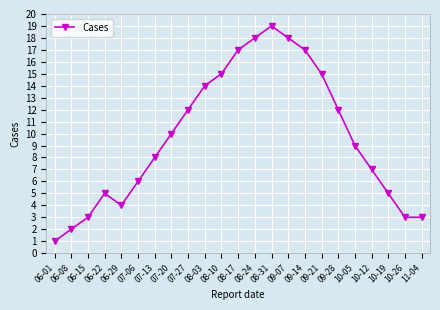

What value does the data have at 06-15, to the nearest 5?

5